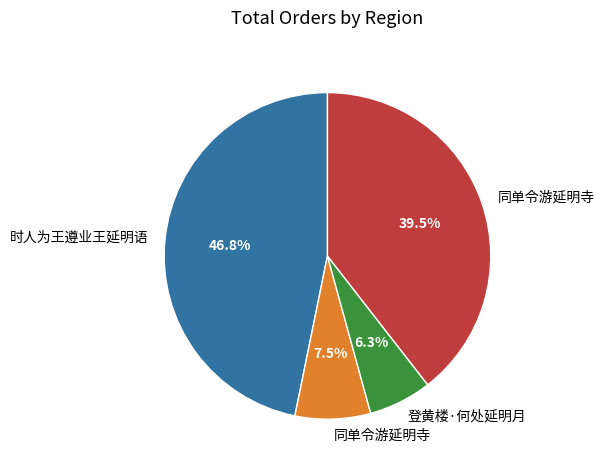

Is there any slice that represents more than half of the pie?

No